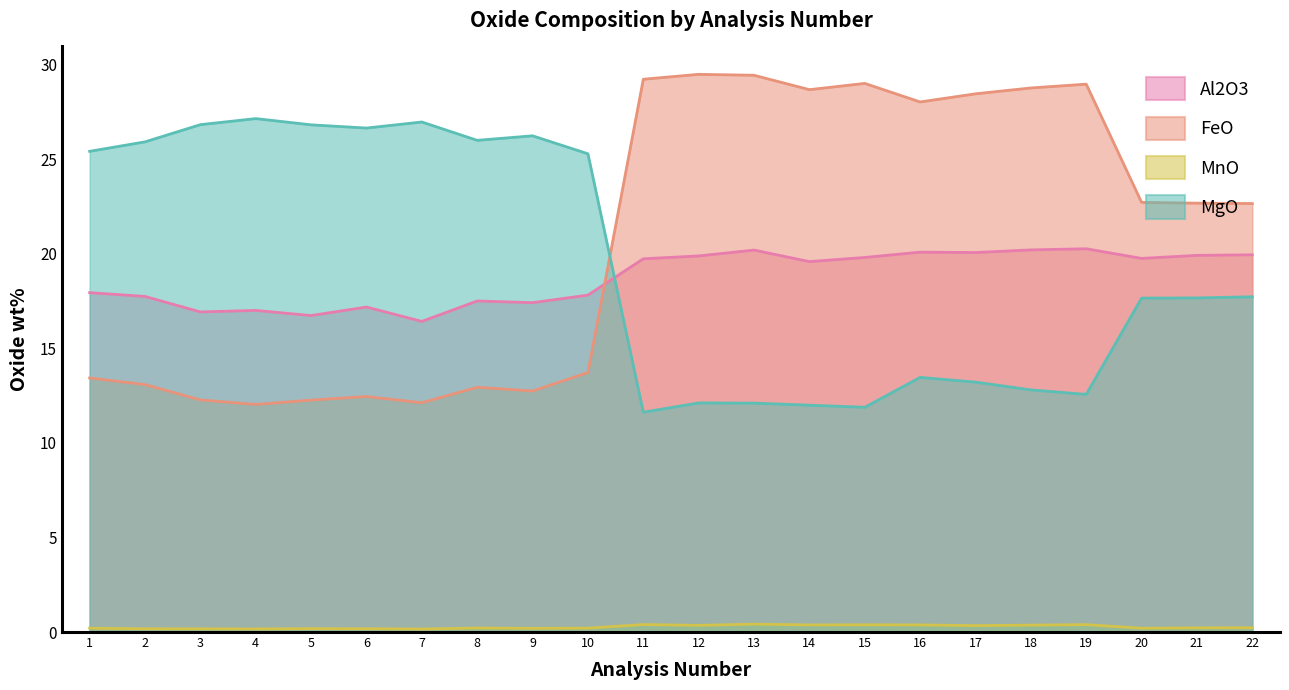

What are all the series names shown in the legend?

Al2O3, FeO, MnO, MgO